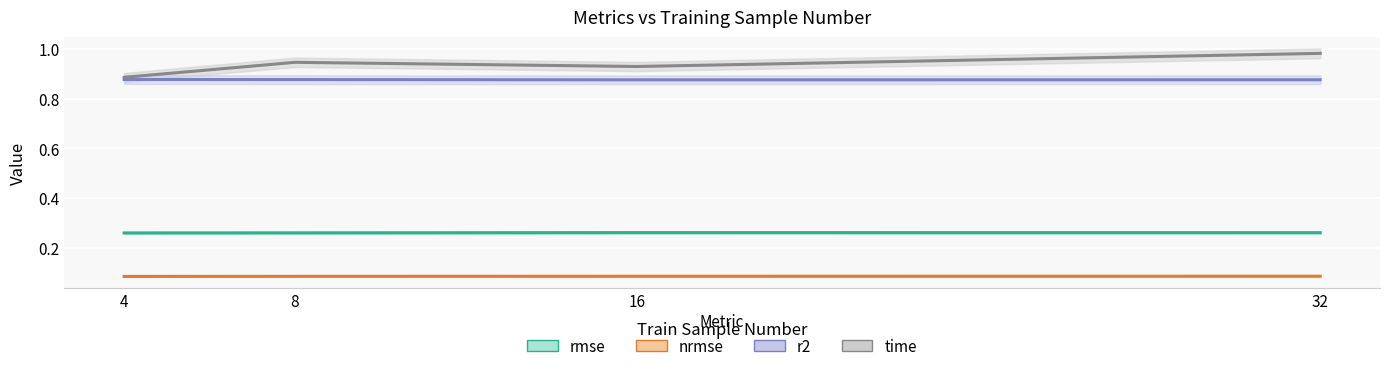

Count the r2 values in the range 0 to 1.

4